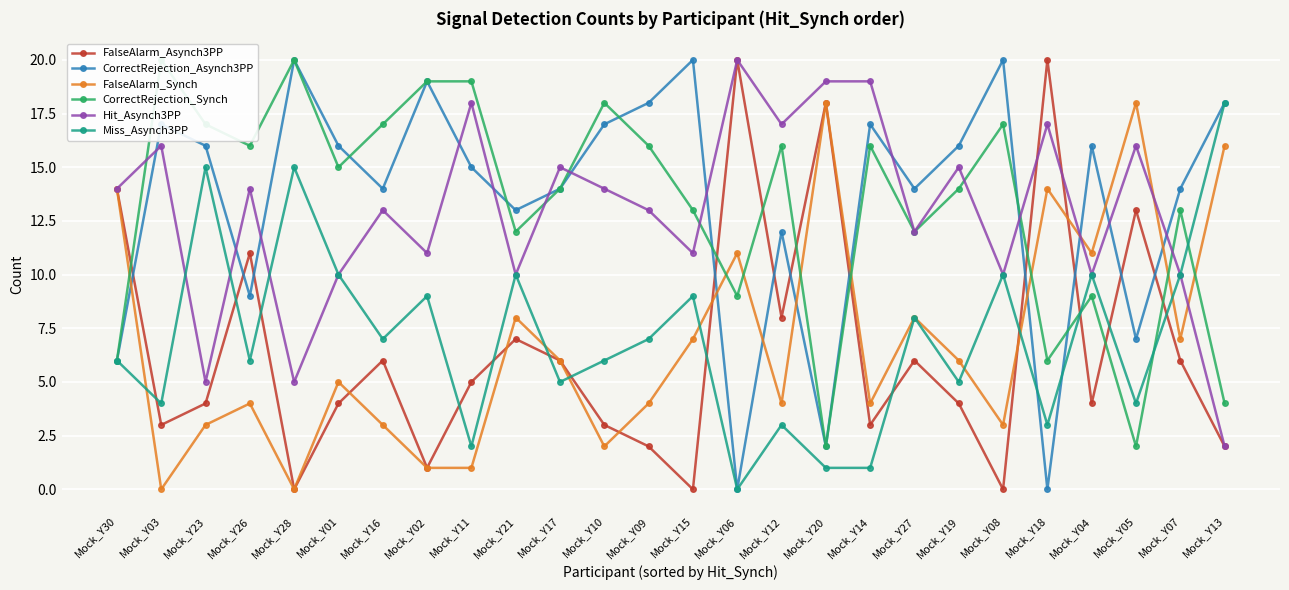

What is the label of the 19th point from the left?

Mock_Y27